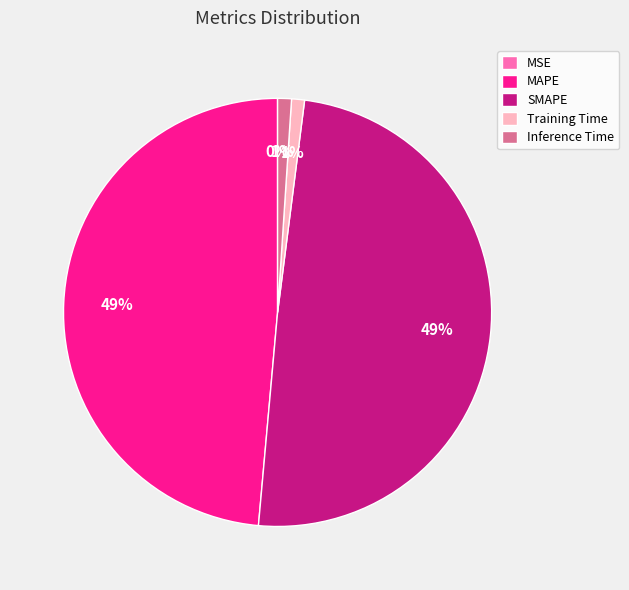

Combined, do Training Time and Inference Time account for over 50%?

No